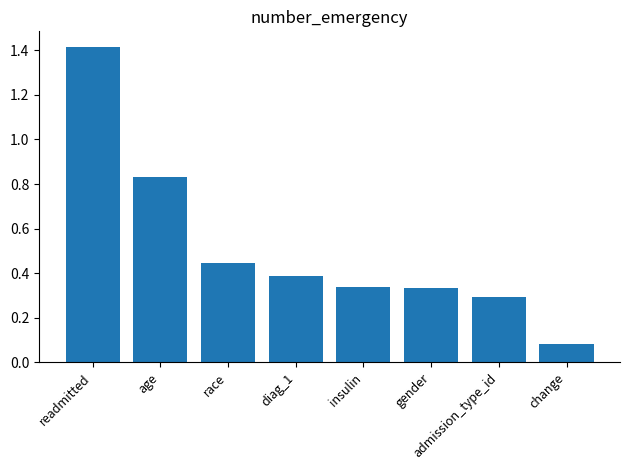

The value at race is 0.4. True or false?

True